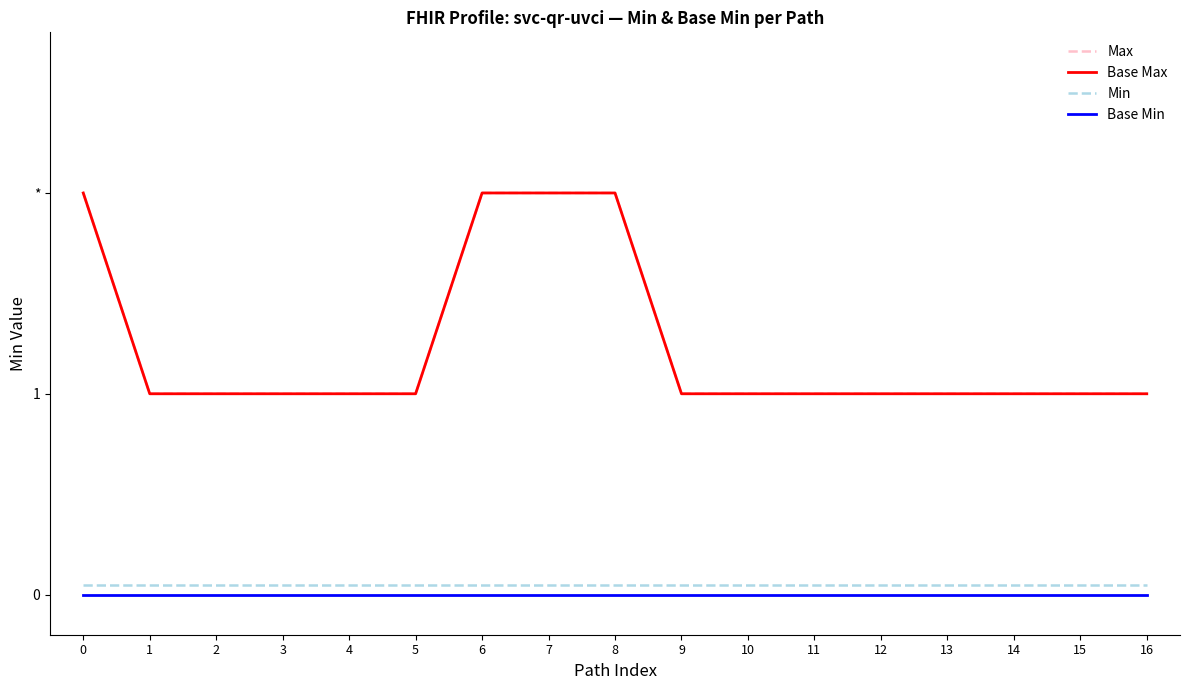

How many Base Max values are between 1 and 2?

17